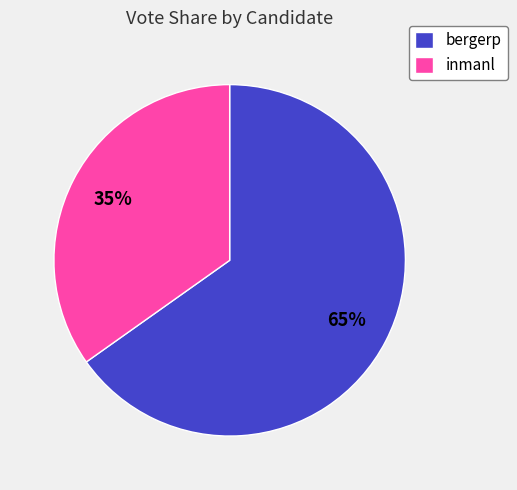

To the nearest percent, what is the average slice percentage?

50%